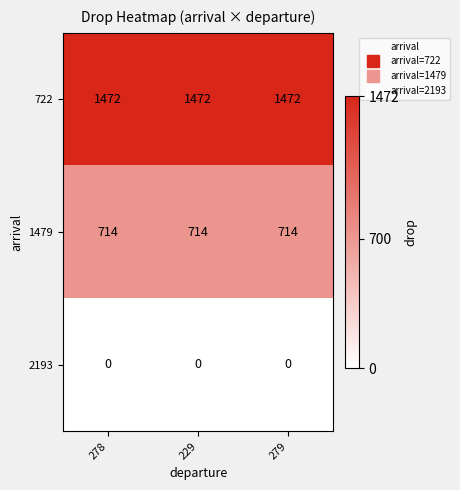

What is the sum of all 1479 values?

2142